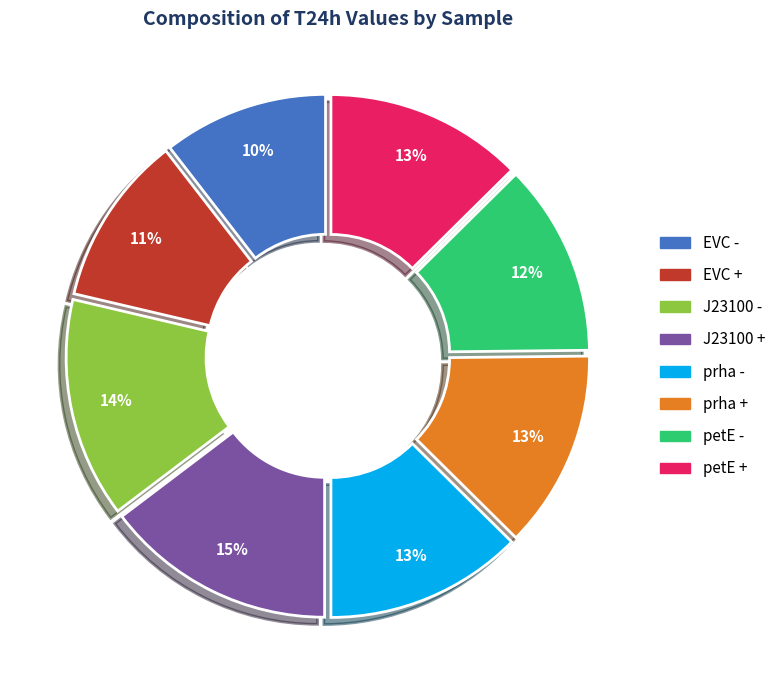

Which slice is the largest?

J23100 +